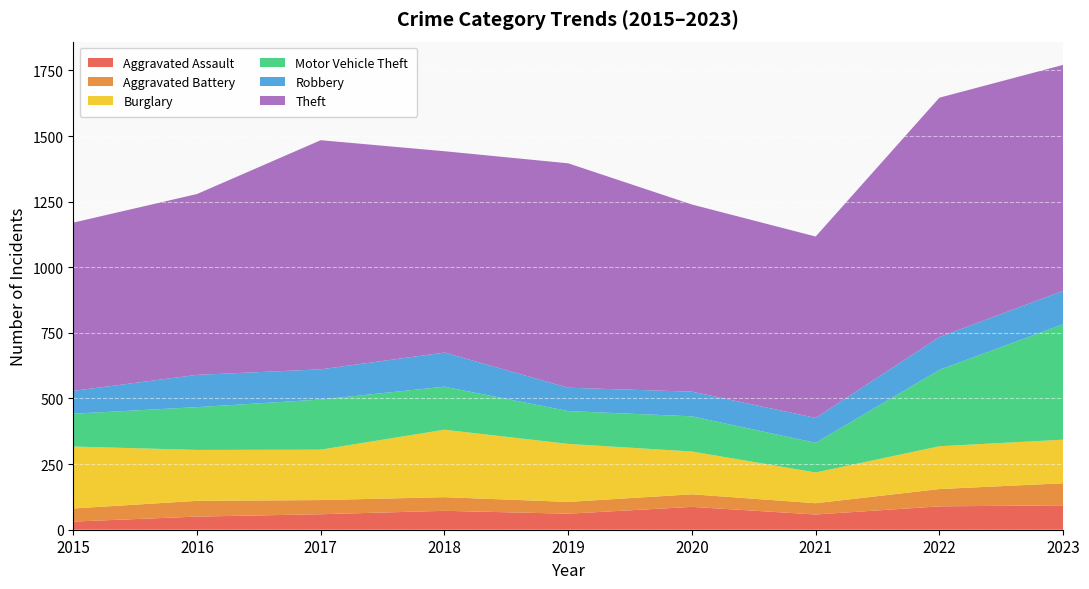

Reading right to left, what are all the values shown in this chart?

Aggravated Assault: 93	89	58	87	61	72	59	50	31
Aggravated Battery: 84	66	43	48	45	52	54	60	50
Burglary: 166	163	117	163	221	257	192	194	236
Motor Vehicle Theft: 440	291	113	134	125	164	191	163	125
Robbery: 127	125	95	94	89	130	115	123	87
Theft: 861	912	691	713	855	767	873	689	641